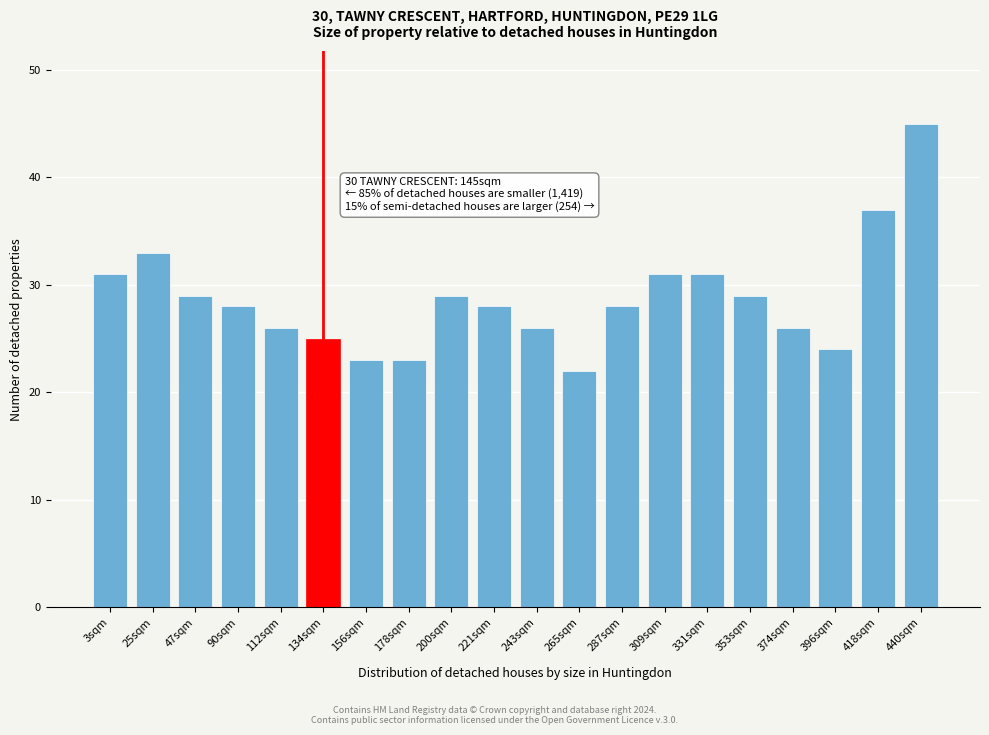

Reading left to right, what are all the values shown in this chart?

3sqm=31	25sqm=33	47sqm=29	90sqm=28	112sqm=26	134sqm=25	156sqm=23	178sqm=23	200sqm=29	221sqm=28	243sqm=26	265sqm=22	287sqm=28	309sqm=31	331sqm=31	353sqm=29	374sqm=26	396sqm=24	418sqm=37	440sqm=45